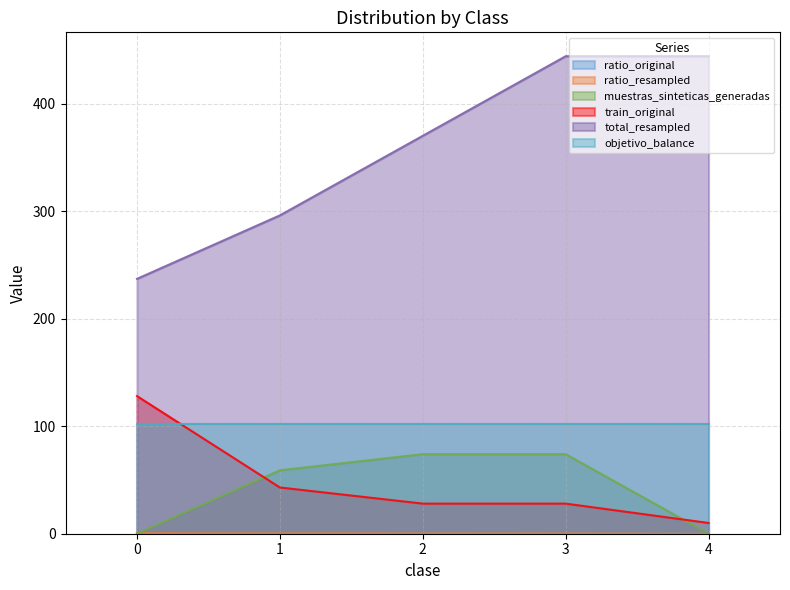

How many categories are shown in the chart?

5